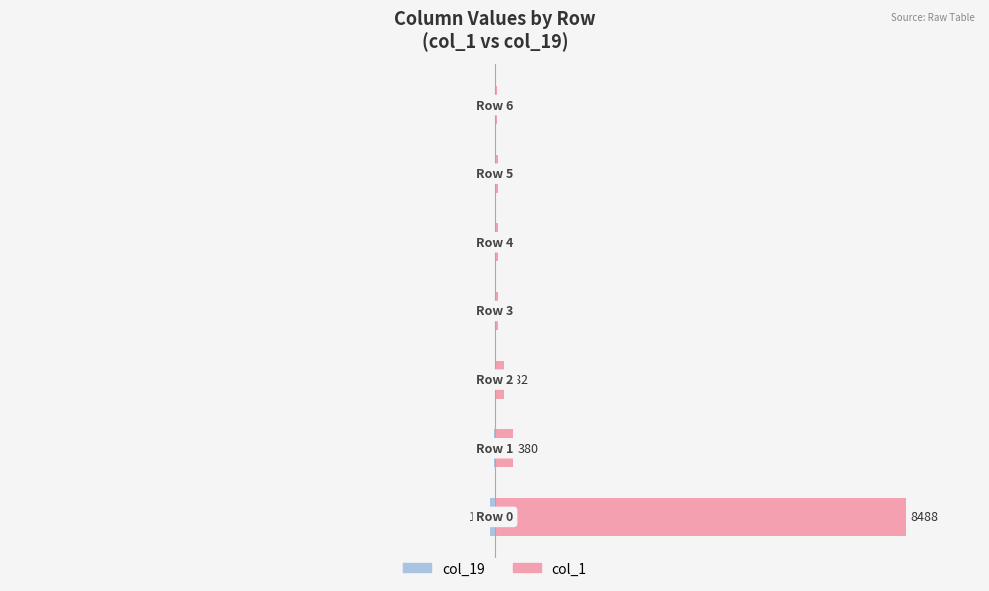

Are the bars horizontal?

Yes